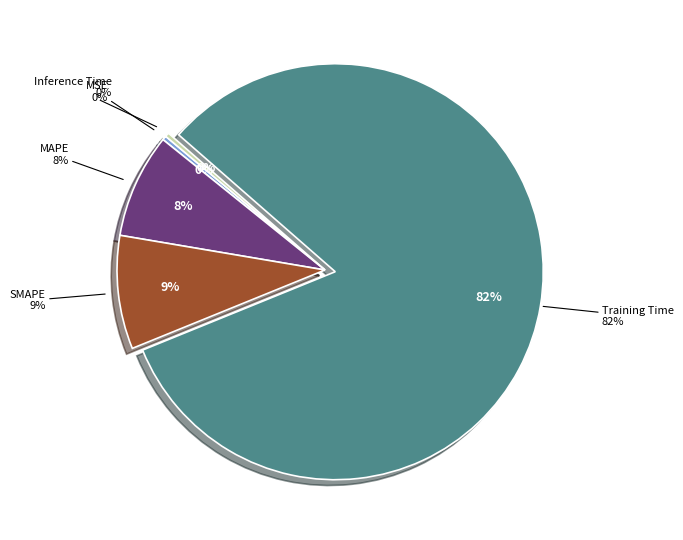

What percentage is the MAPE slice, to the nearest percent?

8%